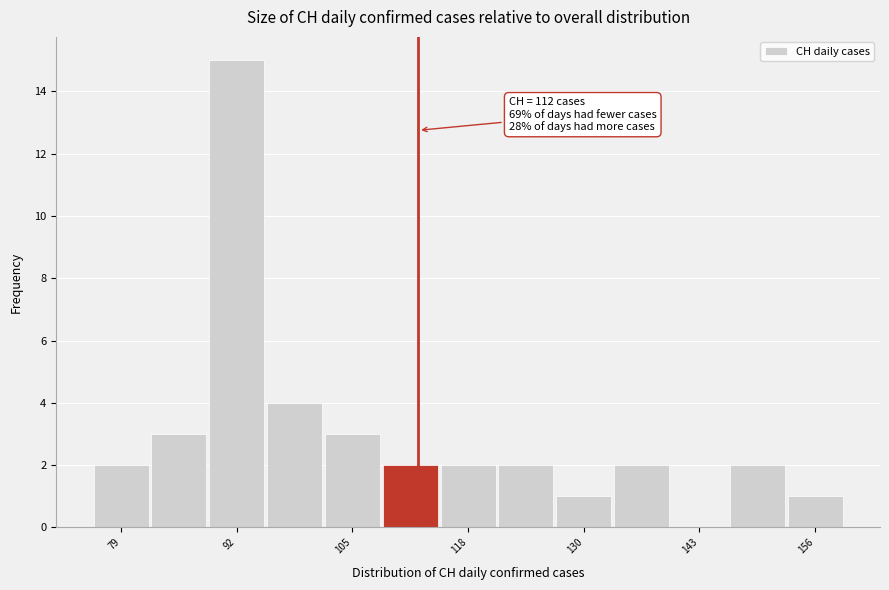

Around what value on the x-axis is the tallest bar? Give the approximate position of its centre, as read against the axis.

92